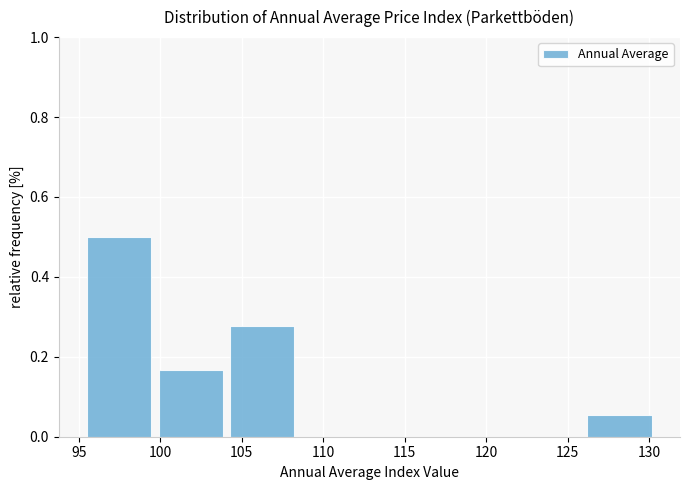

Which range on the x-axis has the tallest bar?

95.5 to 100.0